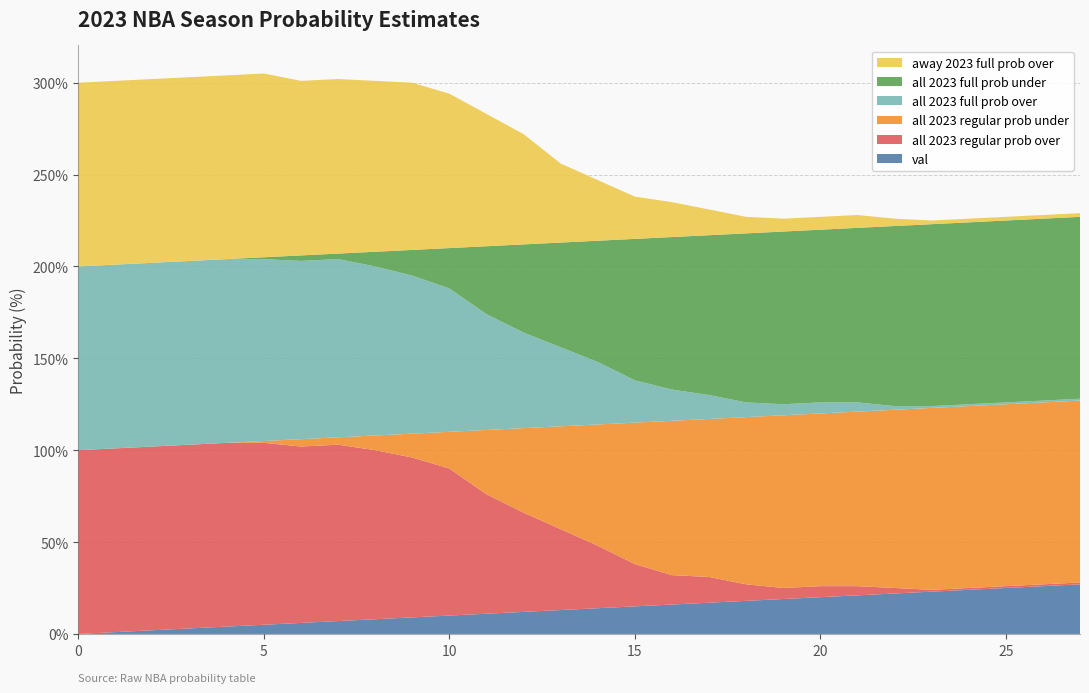

Reading left to right, what are all the values shown in this chart?

val: 0=0	1=1	2=2	3=3	4=4	5=5	6=6	7=7	8=8	9=9	10=10	11=11	12=12	13=13	14=14	15=15	16=16	17=17	18=18	19=19	20=20	21=21	22=22	23=23	24=24	25=25	26=26	27=27
all 2023 regular prob over: 0=100	1=100	2=100	3=100	4=100	5=99	6=96	7=96	8=92	9=87	10=80	11=65	12=54	13=44	14=34	15=23	16=16	17=14	18=9	19=6	20=6	21=5	22=3	23=1	24=1	25=1	26=1	27=1
all 2023 regular prob under: 0=0	1=0	2=0	3=0	4=0	5=1	6=4	7=4	8=8	9=13	10=20	11=35	12=46	13=56	14=66	15=77	16=84	17=86	18=91	19=94	20=94	21=95	22=97	23=99	24=99	25=99	26=99	27=99
all 2023 full prob over: 0=100	1=100	2=100	3=100	4=100	5=99	6=97	7=97	8=92	9=86	10=78	11=63	12=52	13=43	14=34	15=23	16=17	17=13	18=8	19=6	20=6	21=5	22=2	23=1	24=1	25=1	26=1	27=1
all 2023 full prob under: 0=0	1=0	2=0	3=0	4=0	5=1	6=3	7=3	8=8	9=14	10=22	11=37	12=48	13=57	14=66	15=77	16=83	17=87	18=92	19=94	20=94	21=95	22=98	23=99	24=99	25=99	26=99	27=99
away 2023 full prob over: 0=100	1=100	2=100	3=100	4=100	5=100	6=95	7=95	8=93	9=91	10=84	11=72	12=60	13=43	14=33	15=23	16=19	17=14	18=9	19=7	20=7	21=7	22=4	23=2	24=2	25=2	26=2	27=2